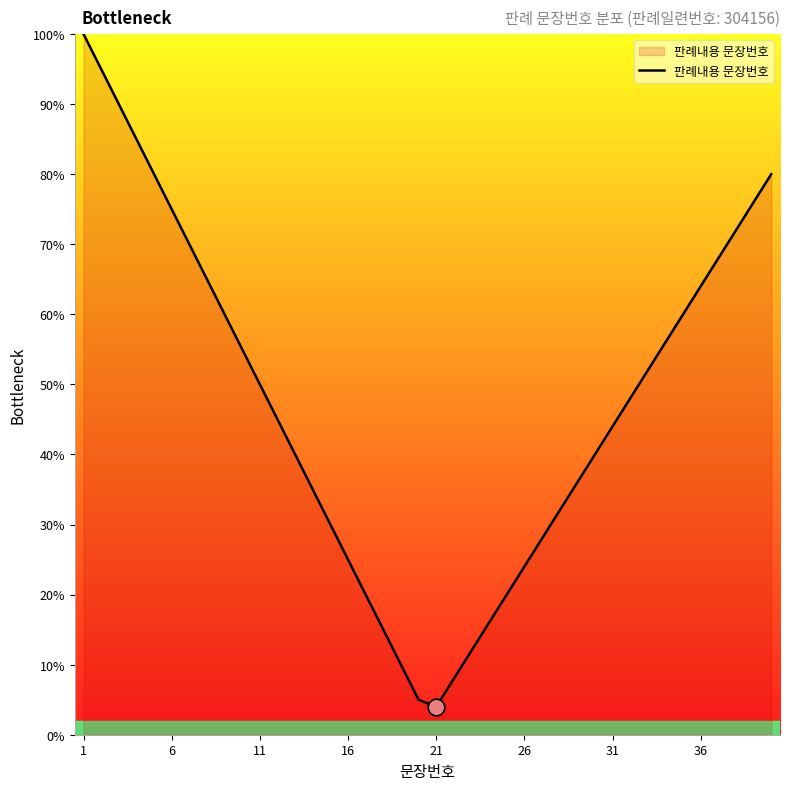

What is the smallest value displayed?

4.0